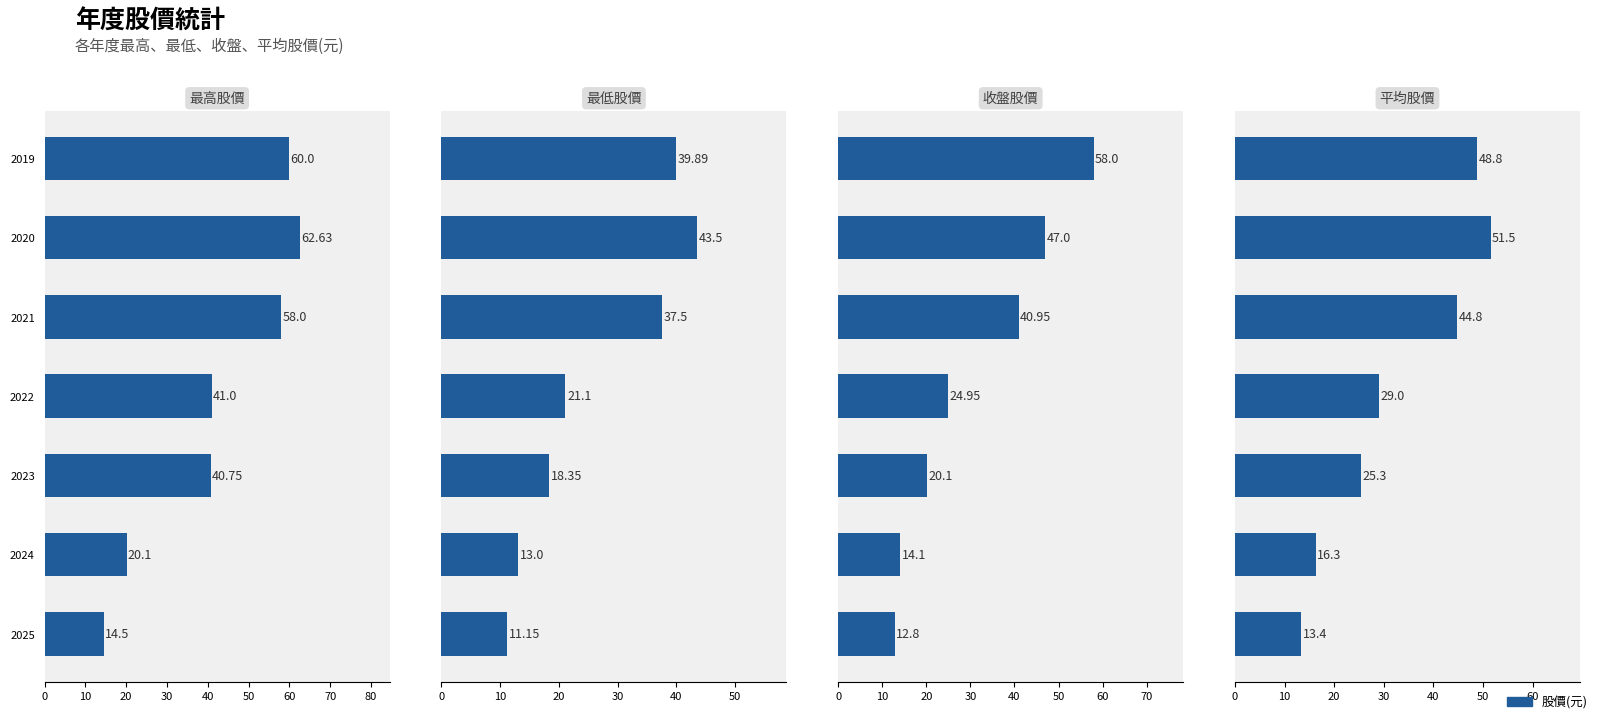

How many groups of bars are there?

7